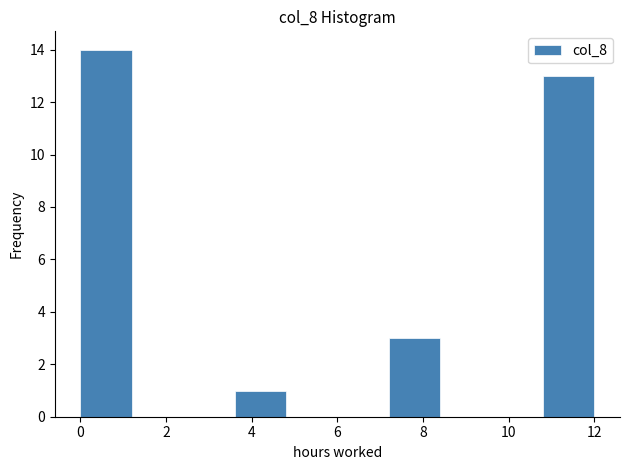

What is the height of the bar covering 7.2 to 8.4 on the x-axis? The values are not printed on the chart, so give them approximately, as read against the axis.

3